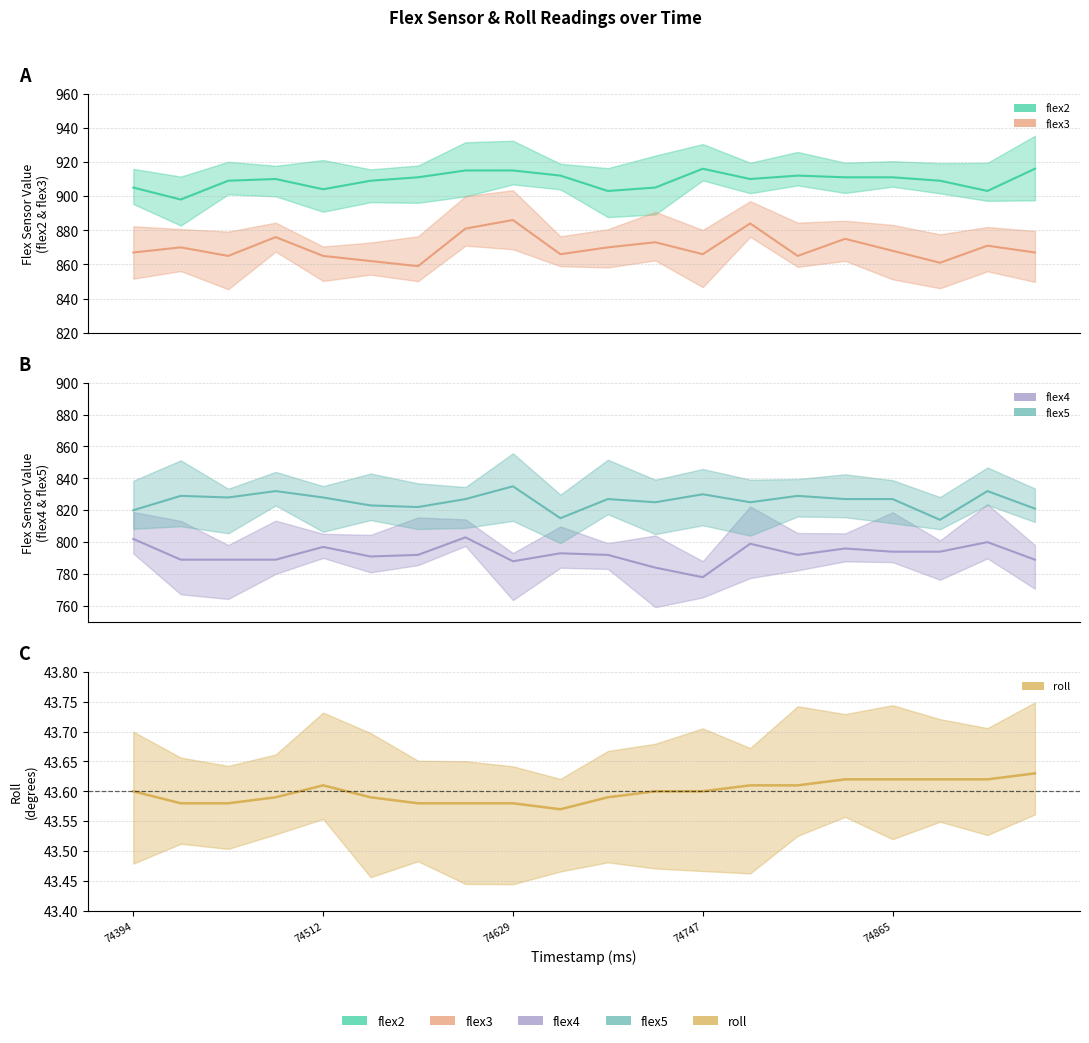

Reading left to right, extract all data points from this chart.

flex2 (line): 905.0	898.0	909.0	910.0	904.0	909.0	911.0	915.0	915.0	912.0	903.0	905.0	916.0	910.0	912.0	911.0	911.0	909.0	903.0	916.0
flex3 (line): 867.0	870.0	865.0	876.0	865.0	862.0	859.0	881.0	886.0	866.0	870.0	873.0	866.0	884.0	865.0	875.0	868.0	861.0	871.0	867.0
flex4 (line): 802.0	789.0	789.0	789.0	797.0	791.0	792.0	803.0	788.0	793.0	792.0	784.0	778.0	799.0	792.0	796.0	794.0	794.0	800.0	789.0
flex5 (line): 820.0	829.0	828.0	832.0	828.0	823.0	822.0	827.0	835.0	815.0	827.0	825.0	830.0	825.0	829.0	827.0	827.0	814.0	832.0	821.0
roll: 43.6	43.6	43.6	43.6	43.6	43.6	43.6	43.6	43.6	43.6	43.6	43.6	43.6	43.6	43.6	43.6	43.6	43.6	43.6	43.6